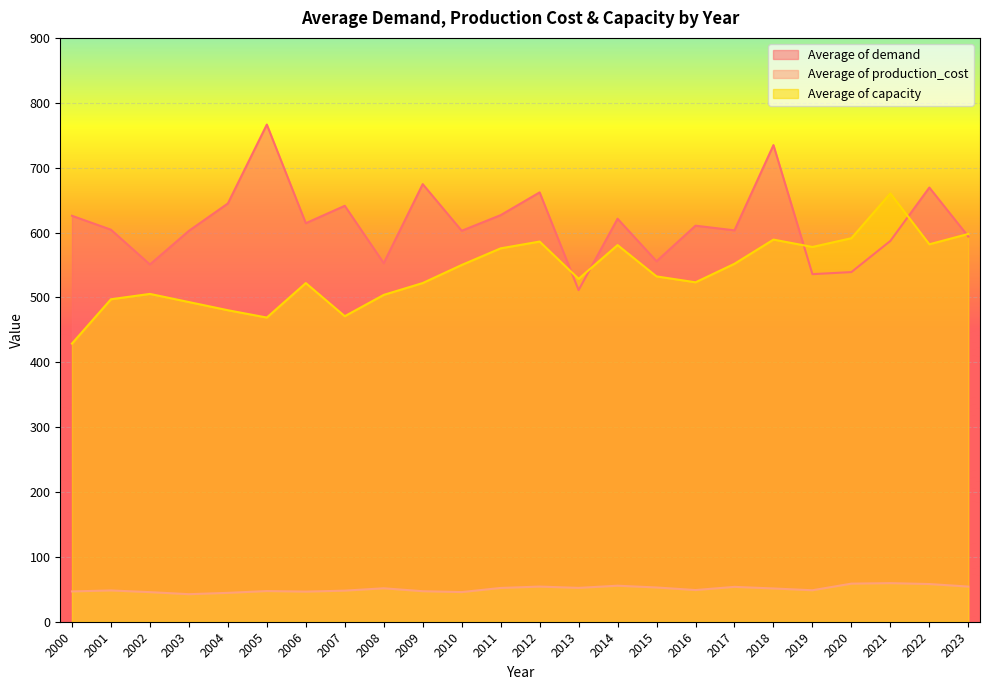

Between which two adjacent categories do Average of demand and Average of capacity first intersect?

2012 and 2013